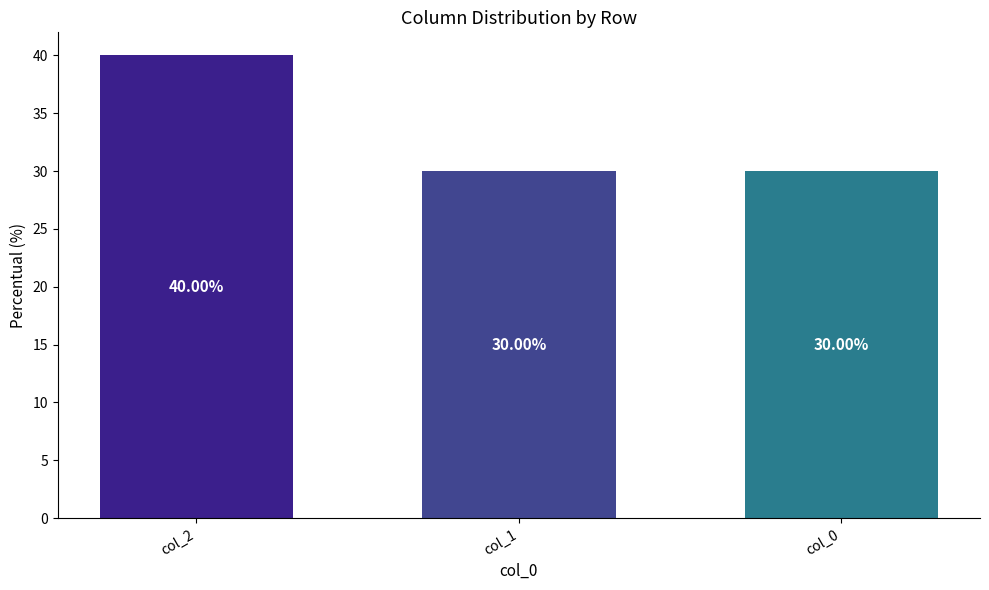

What is the change in value from col_2 to col_1?

-10